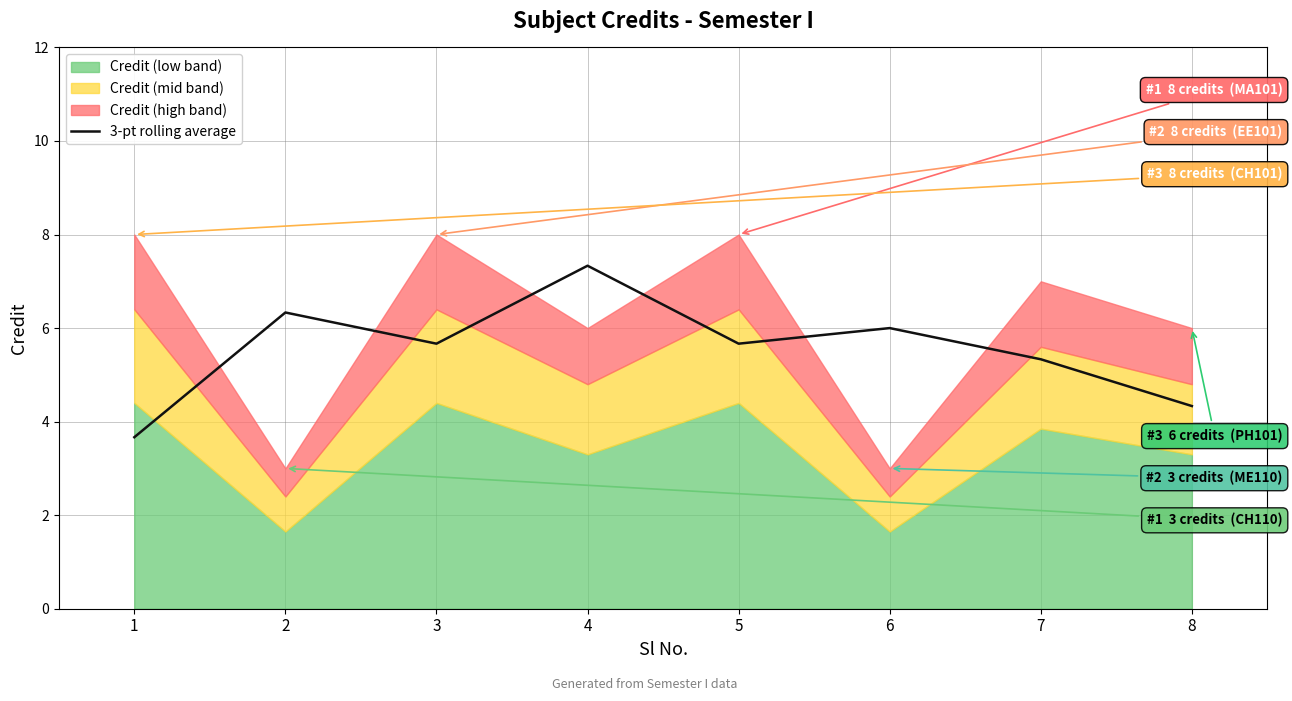

List the labels in order of value, largest first.

4, 2, 6, 3, 5, 7, 8, 1